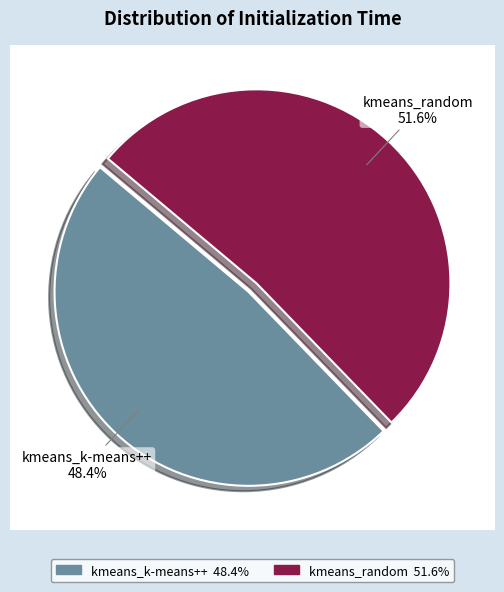

What is the smallest slice in the pie chart?

kmeans_k-means++